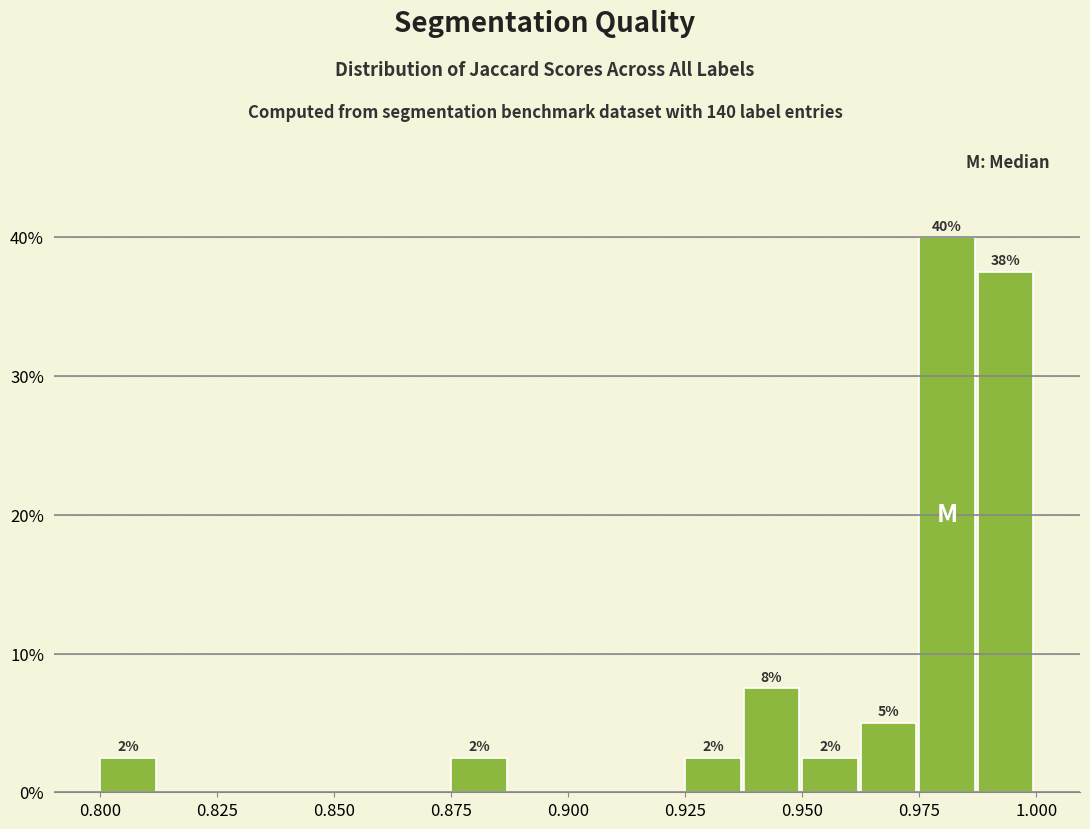

Read against the x-axis, roughly where is the centre of the tallest bar?

0.980